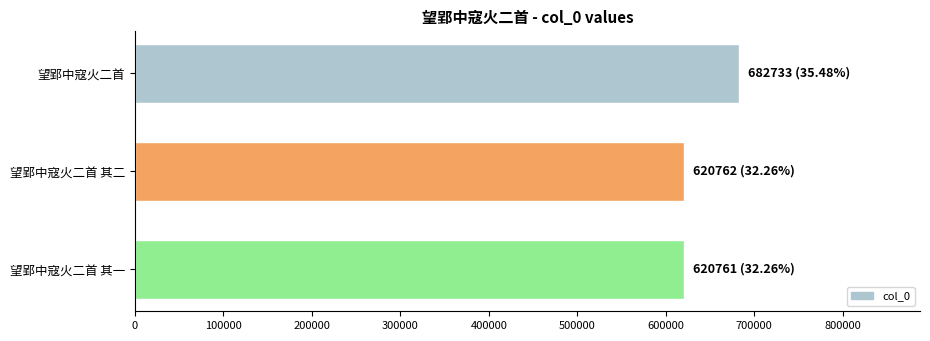

What is the ratio of the value at 望郢中寇火二首 to the value at 望郢中寇火二首 其二?

1.1